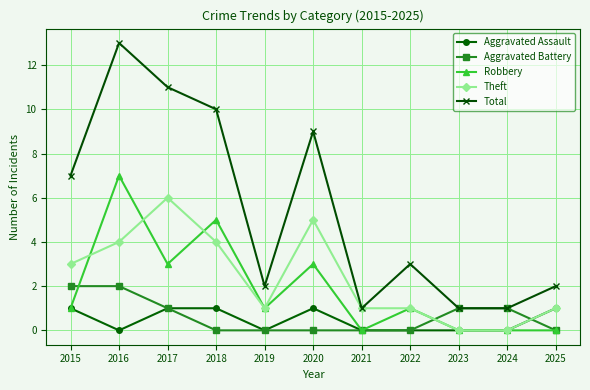

What is the sum of the Aggravated Assault values at 2019 and 2015?

1